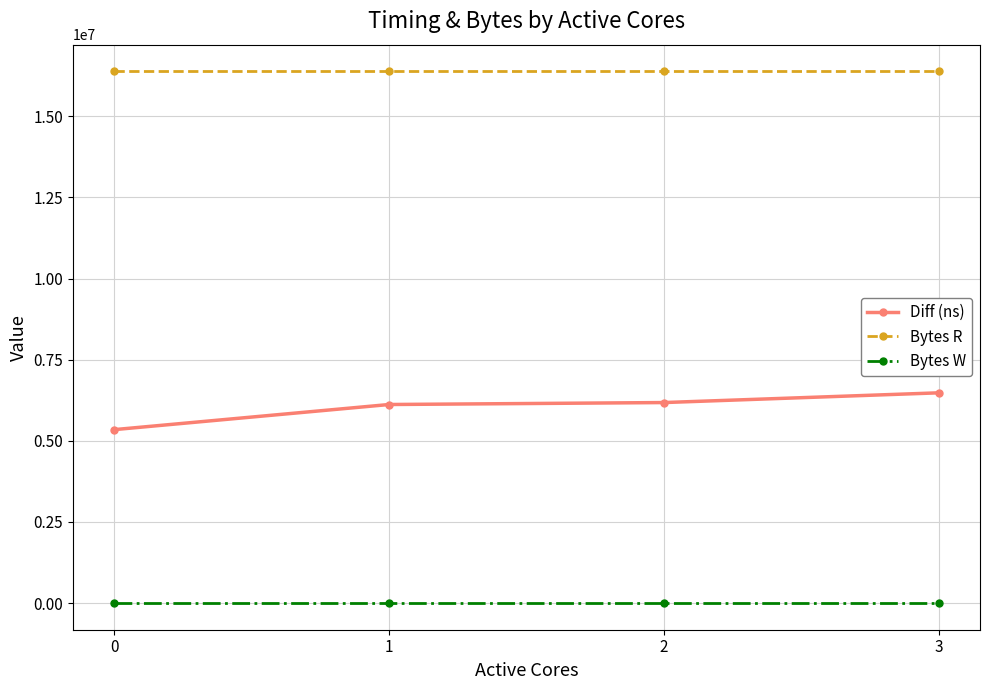

What is the spread (max minus min) of values at 2?

16384000